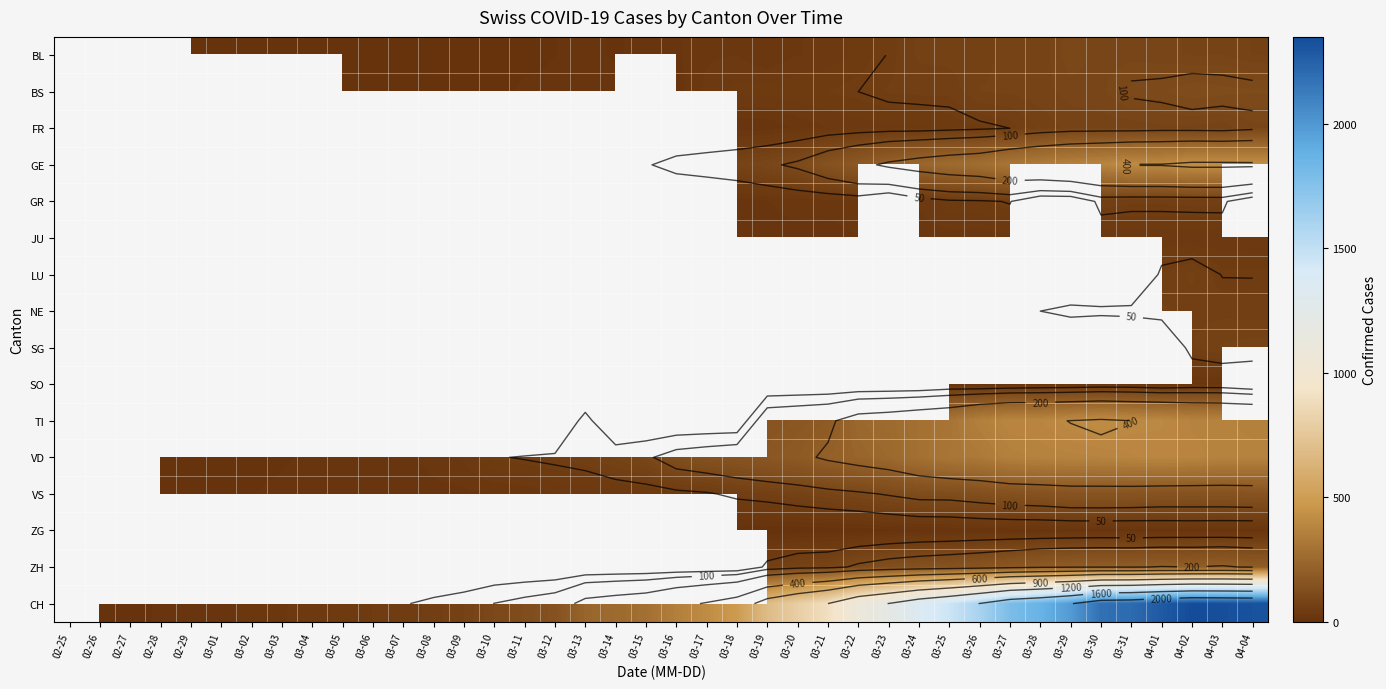

List the labels in order of JU value, smallest first.

03-21, 02-25, 02-26, 02-27, 02-28, 02-29, 03-01, 03-02, 03-03, 03-04, 03-05, 03-06, 03-07, 03-08, 03-09, 03-10, 03-11, 03-12, 03-13, 03-14, 03-15, 03-16, 03-17, 03-18, 03-19, 03-20, 03-22, 03-23, 03-24, 03-26, 03-25, 03-27, 03-28, 04-04, 03-29, 03-30, 04-03, 03-31, 04-01, 04-02